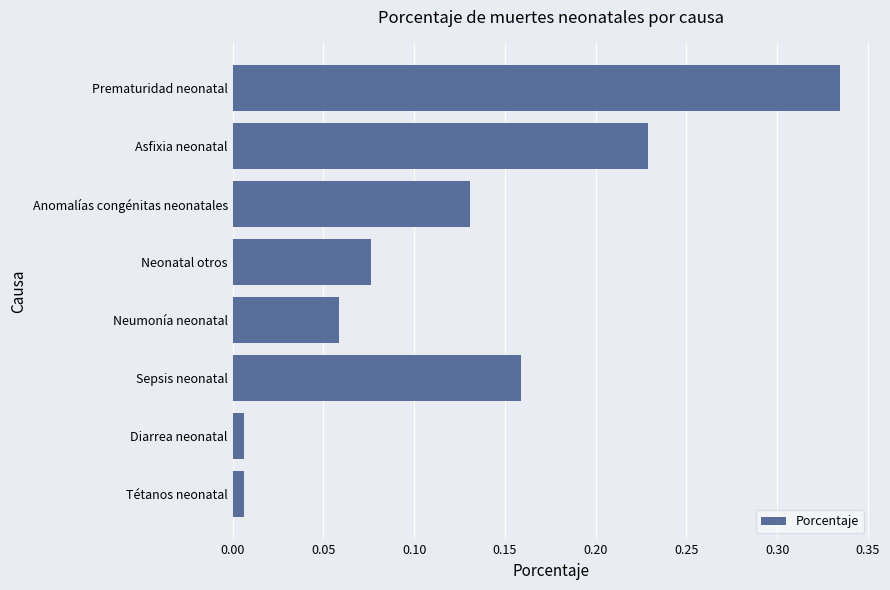

What is the label of the 7th bar from the top?

Diarrea neonatal